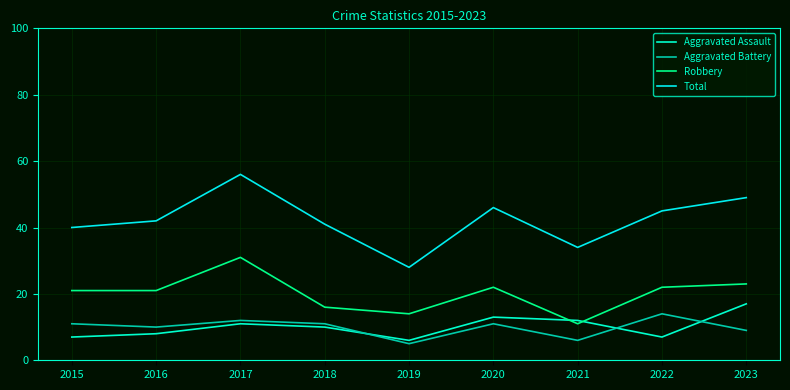

Which series has the largest total across all categories?

Total